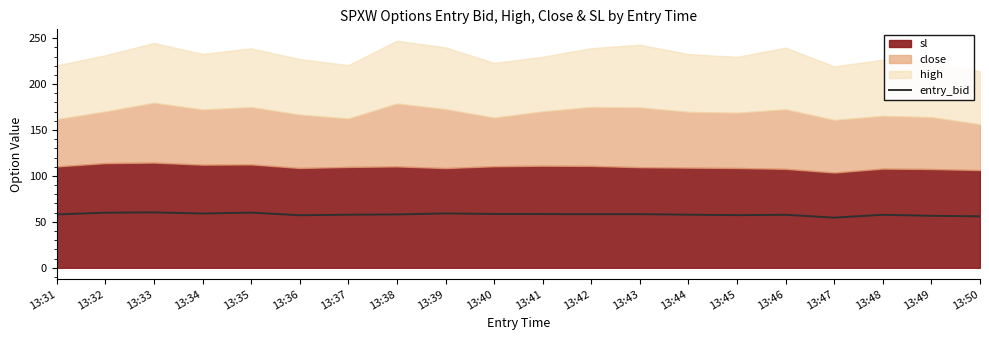

How many data points are above 58?

11